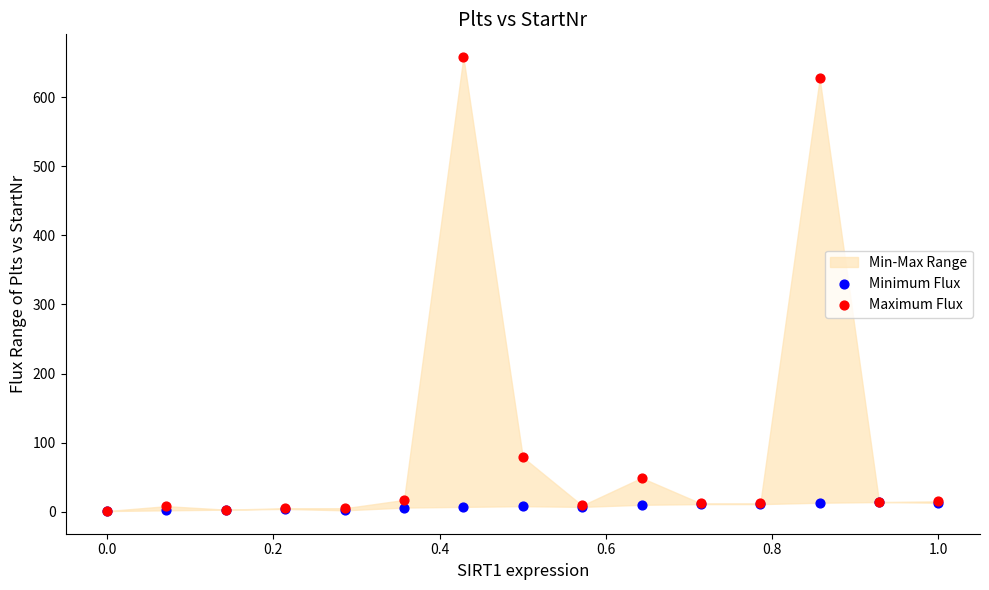

Which series reaches the maximum Y coordinate?

Maximum Flux